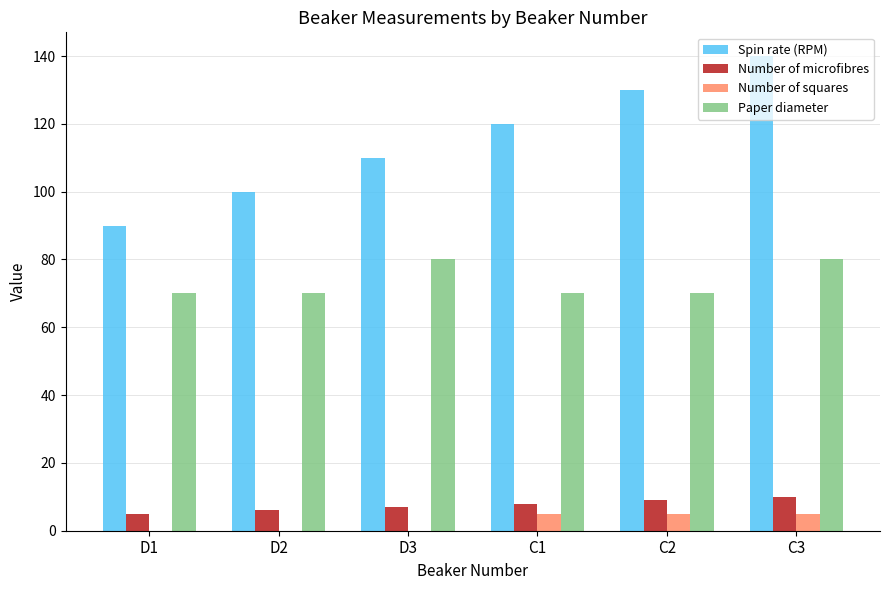

What is the average value of the Paper diameter series?

73